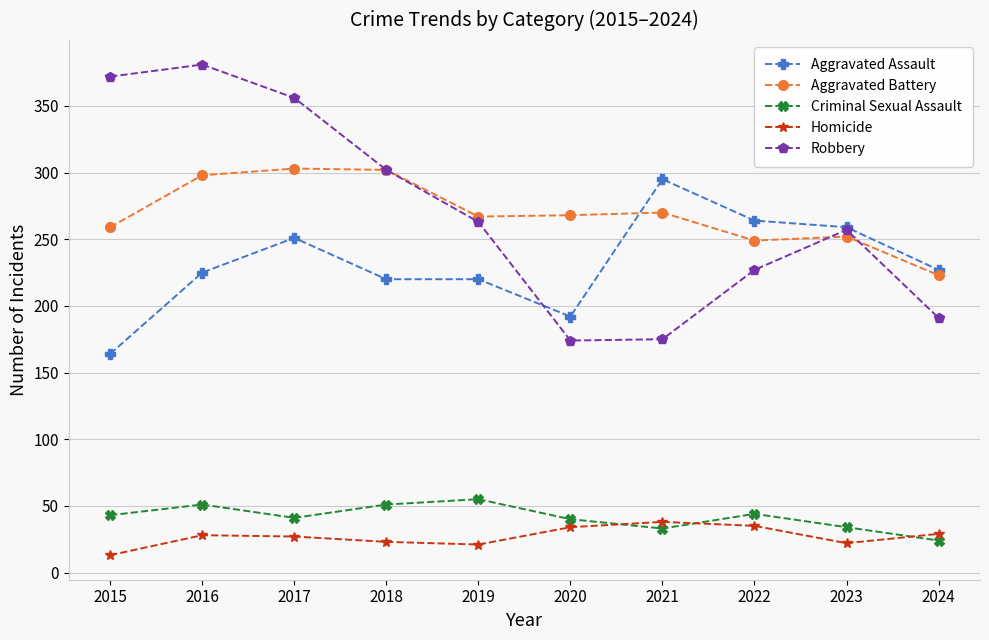

What is the sum of the Aggravated Assault values at 2023 and 2021?

554